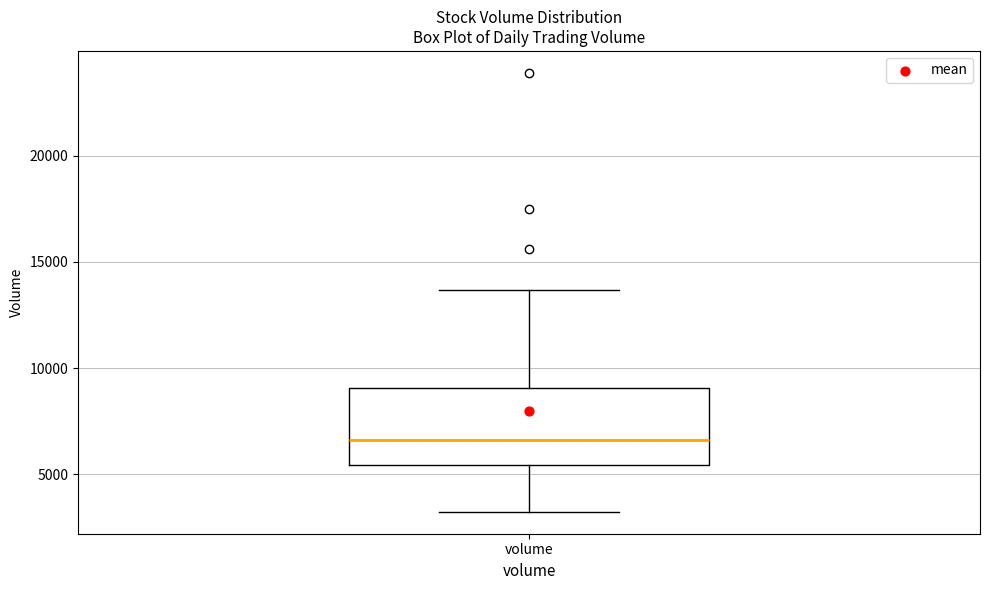

Transcribe this box plot: give where the median line is, the range the box spans, and where the two whiskers end, as read against the y-axis. The values are not printed on the chart, so give them approximately, as read against the axis.

median 6500, box 5500 to 9000, whiskers 3000 to 13500